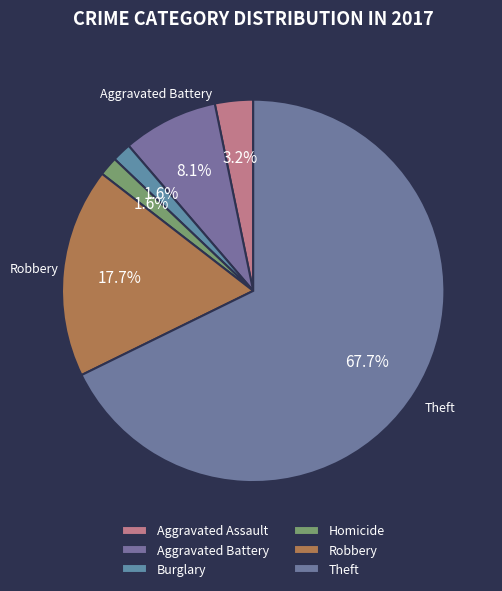

To the nearest percent, what is the difference between the Aggravated Battery and Homicide slice percentages?

6%